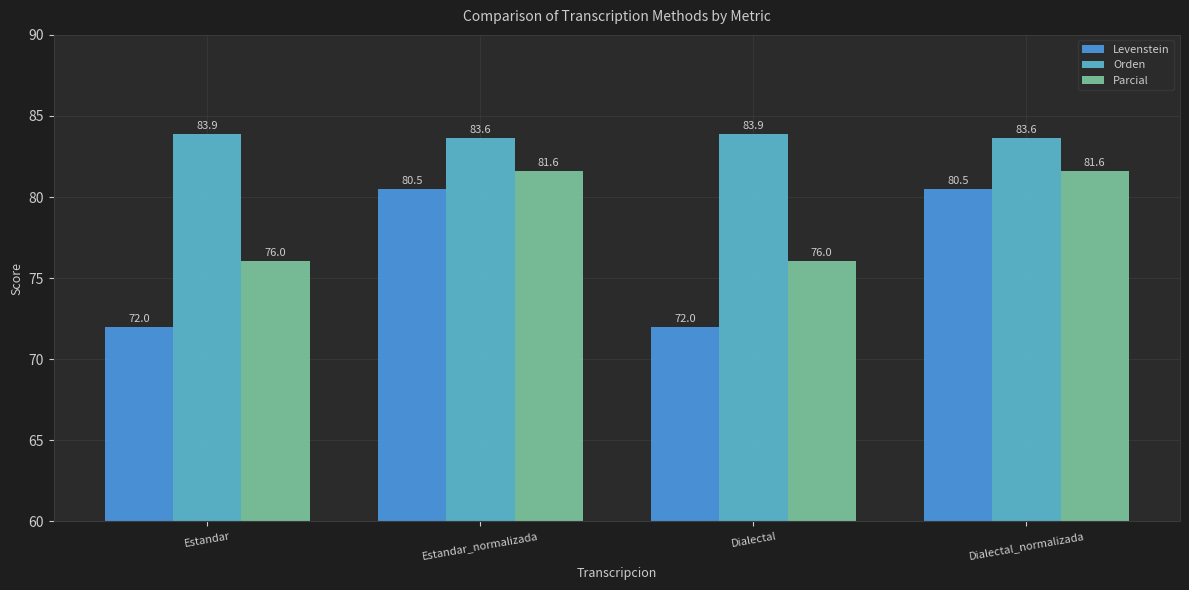

The value of Parcial at Estandar is 34.4. True or false?

False